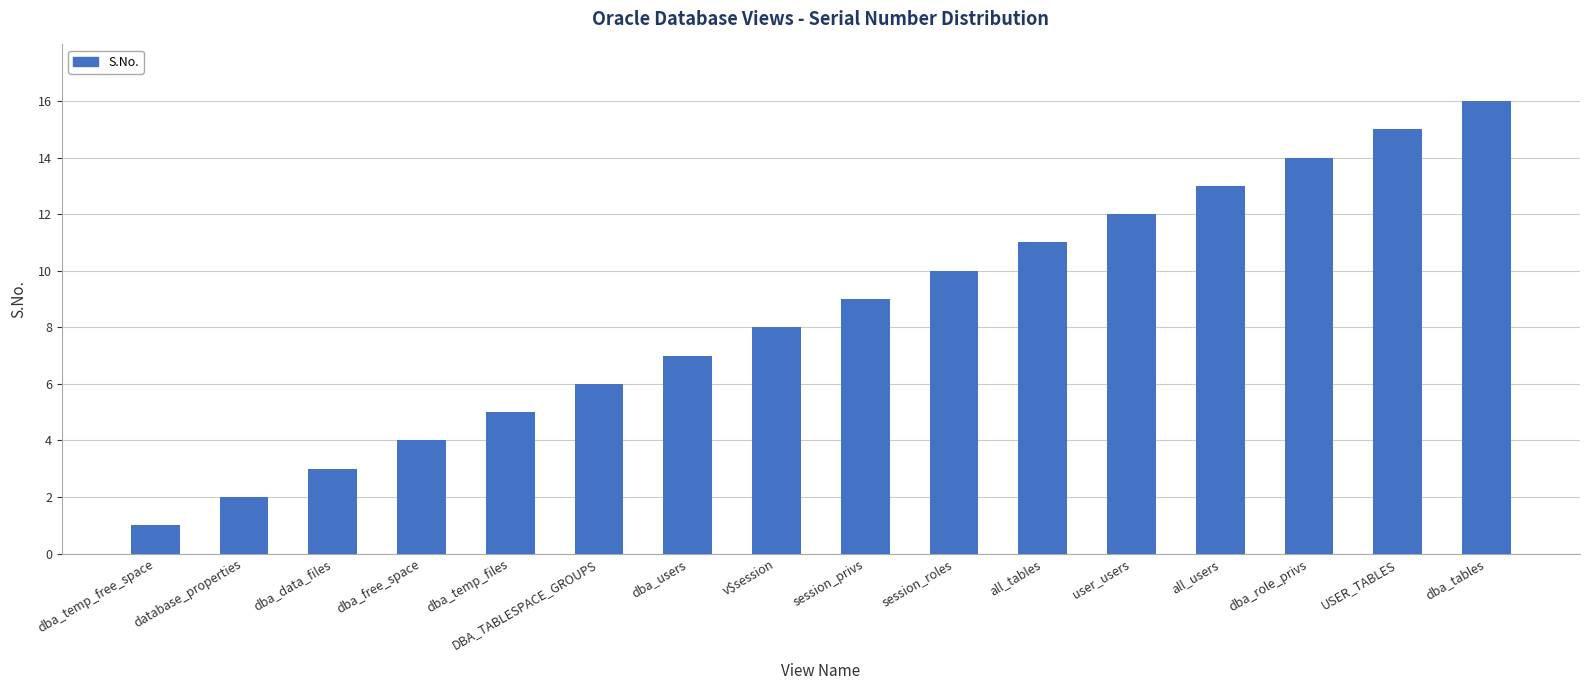

List the labels in order of value, smallest first.

dba_temp_free_space, database_properties, dba_data_files, dba_free_space, dba_temp_files, DBA_TABLESPACE_GROUPS, dba_users, v$session, session_privs, session_roles, all_tables, user_users, all_users, dba_role_privs, USER_TABLES, dba_tables